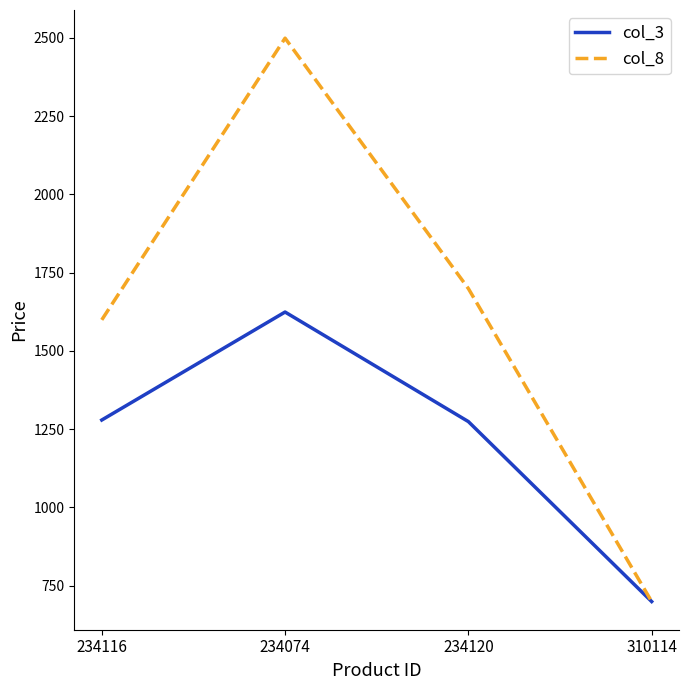

At 234074, list the series in order from largest to smallest.

col_8, col_3